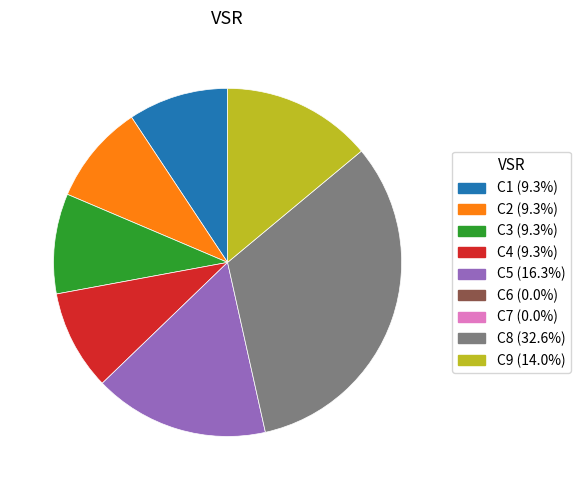

Is there a majority slice in this chart?

No